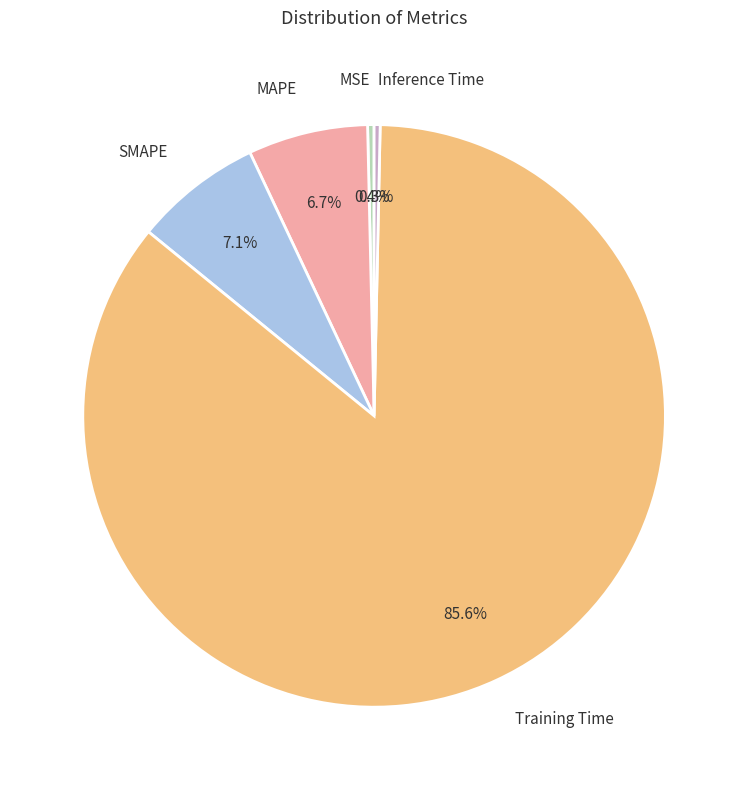

What is the largest slice in the pie chart?

Training Time